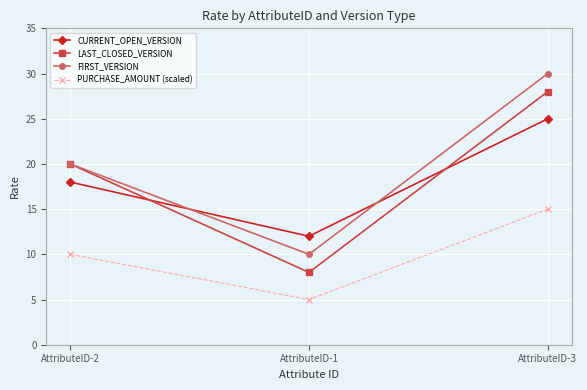

What are all the series names shown in the legend?

CURRENT_OPEN_VERSION, LAST_CLOSED_VERSION, FIRST_VERSION, PURCHASE_AMOUNT (scaled)